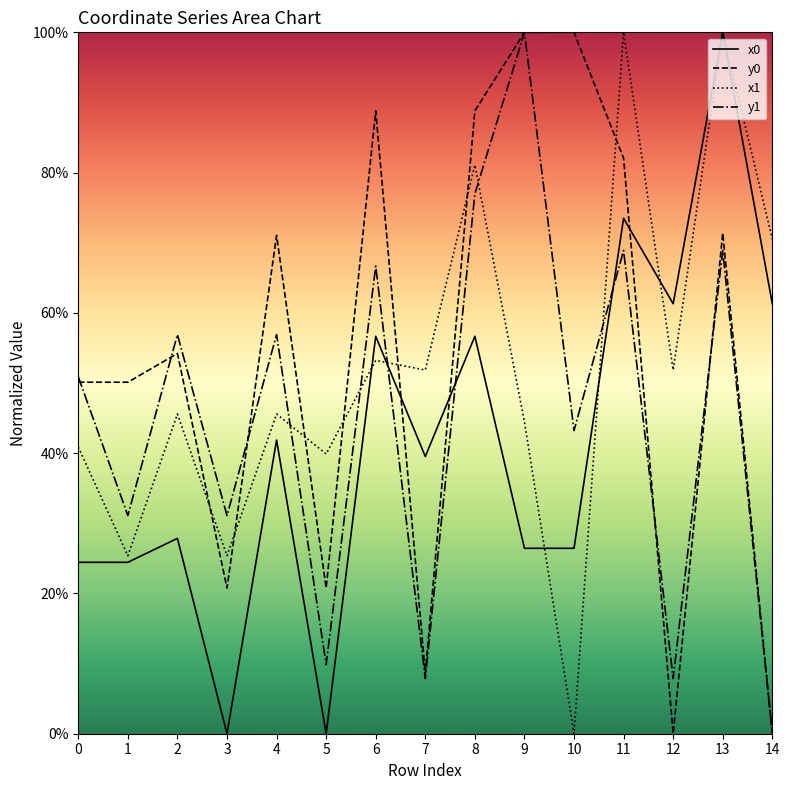

Where is x0 nearest to the value 0?

3